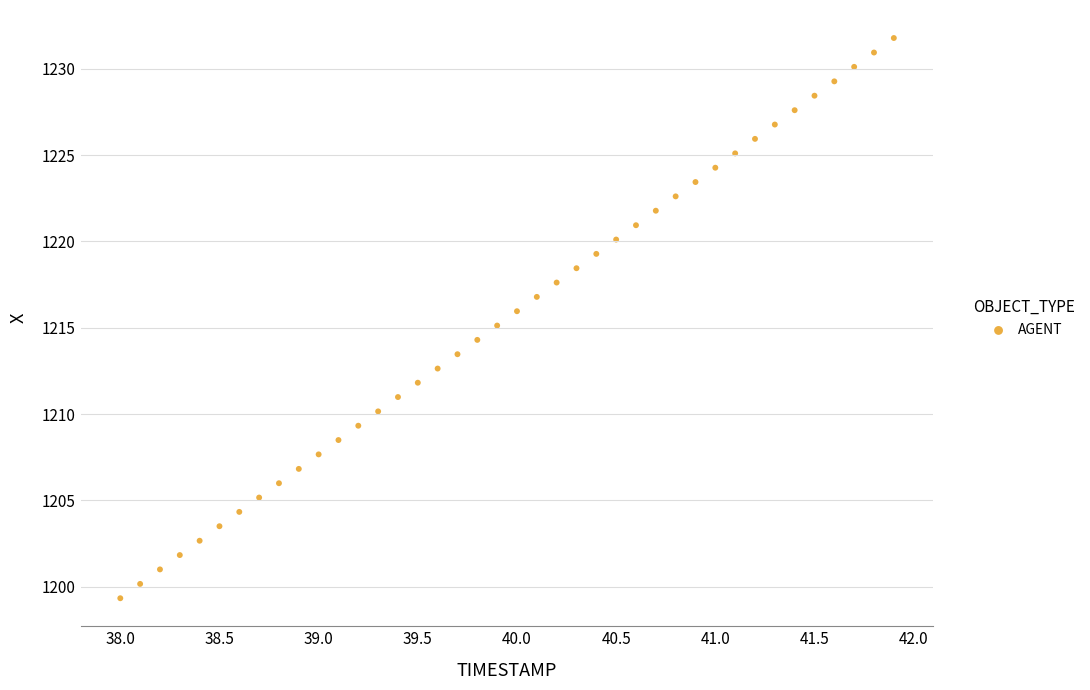

What is the range of Y values (max minus min)?

32.4